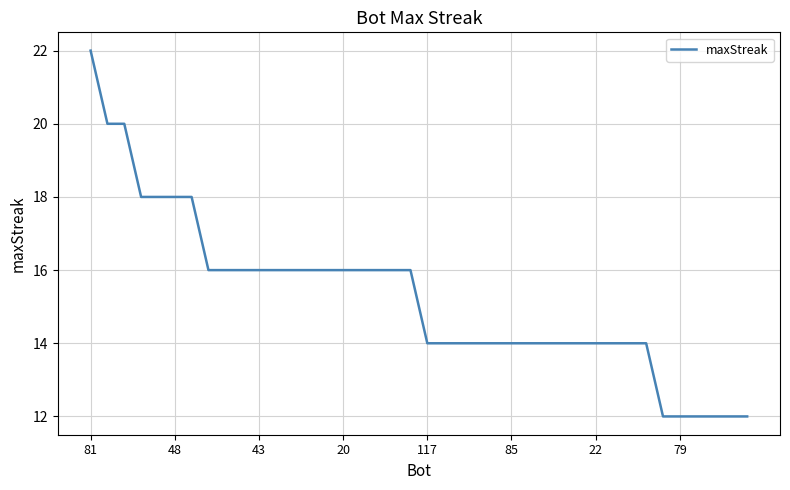

What is the smallest value displayed?

12